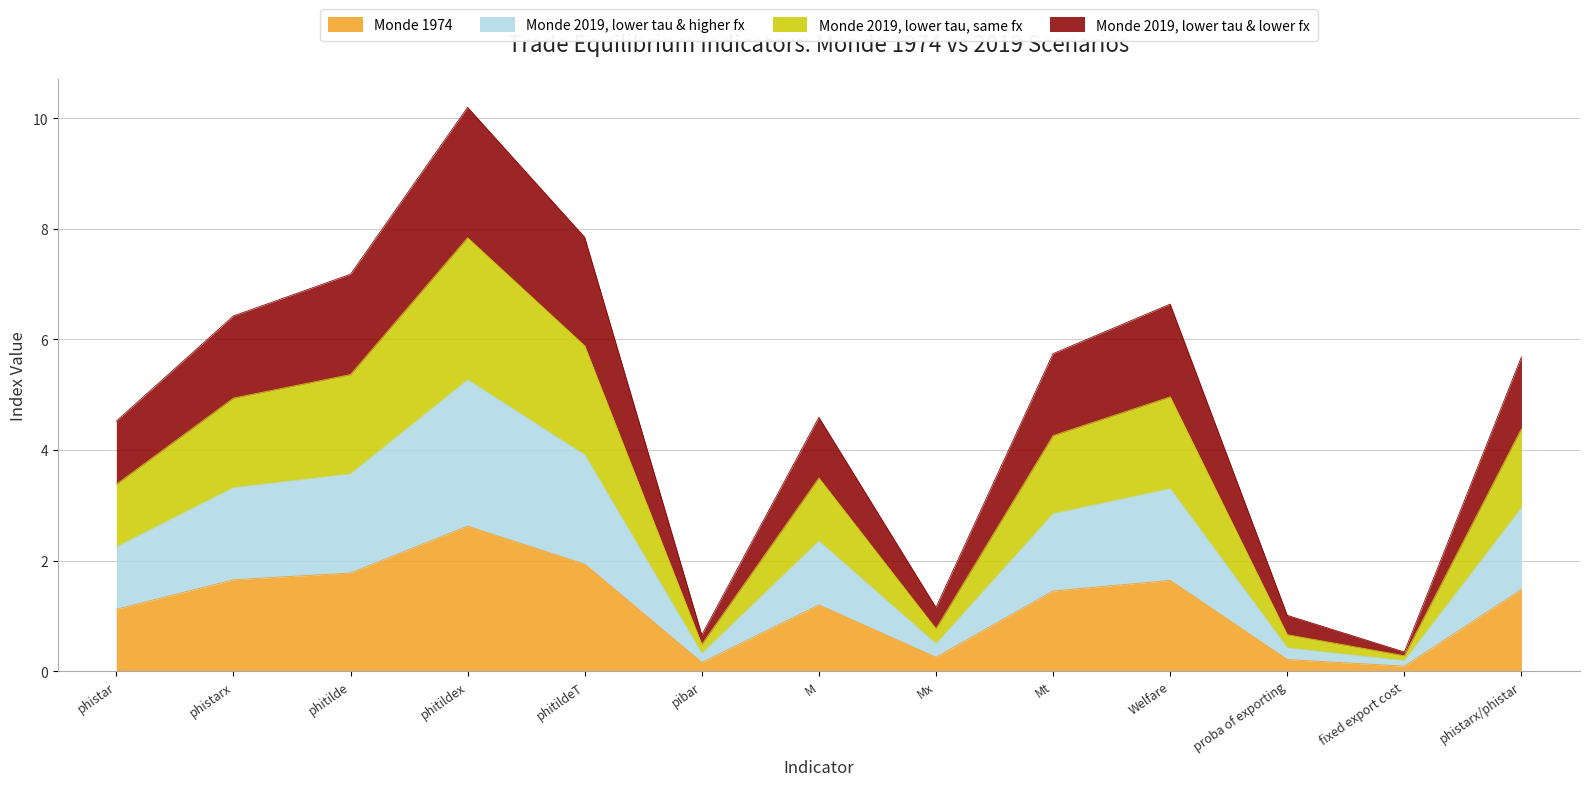

At which category is the sum across all series the highest?

phitildex